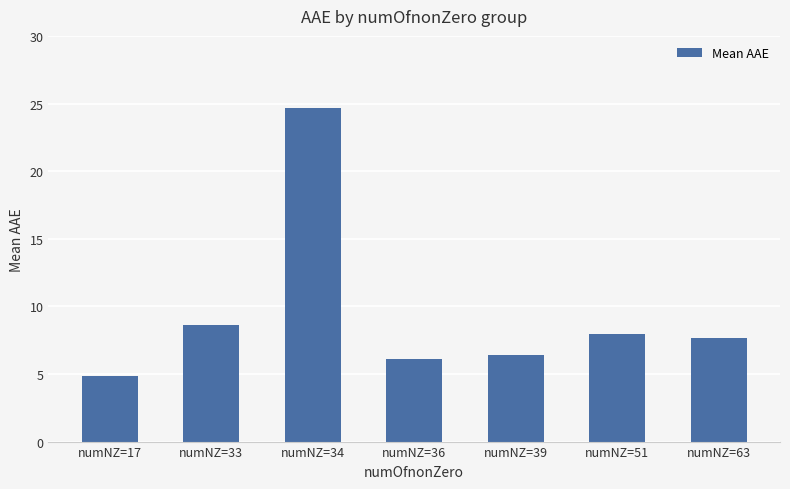

How many bars are there in total?

7